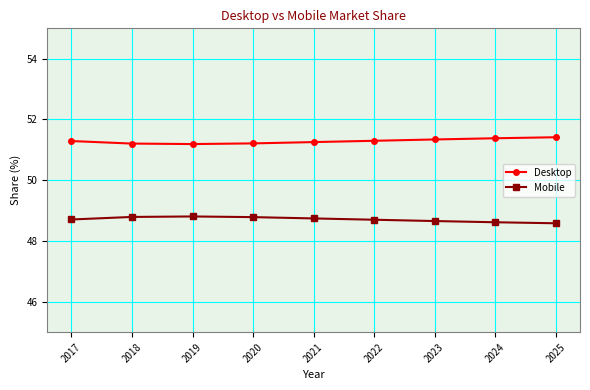

What is the minimum value shown in the chart?

48.6